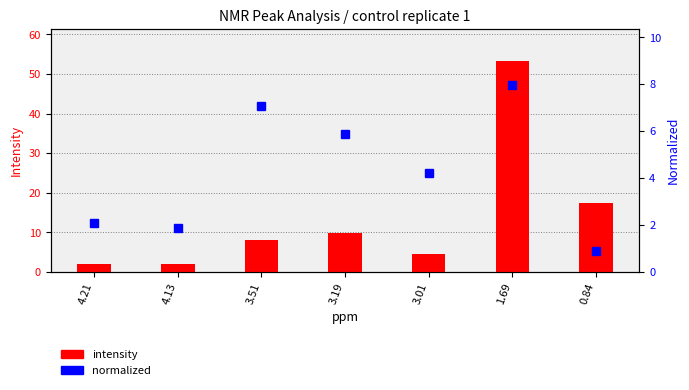

What is the difference between the second highest and second lowest values in the intensity series?

15.3